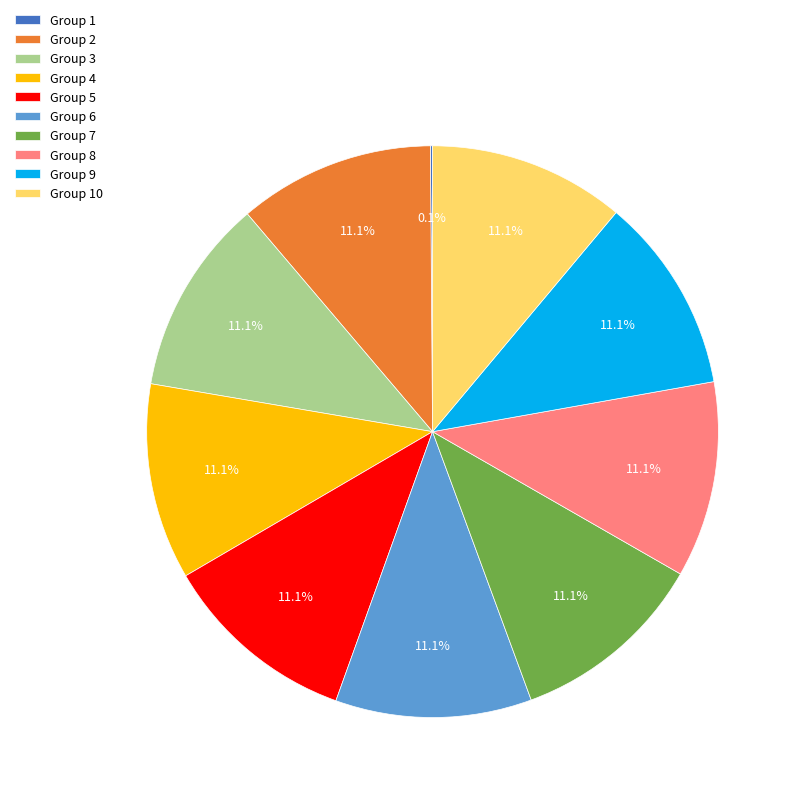

Is there a majority slice in this chart?

No